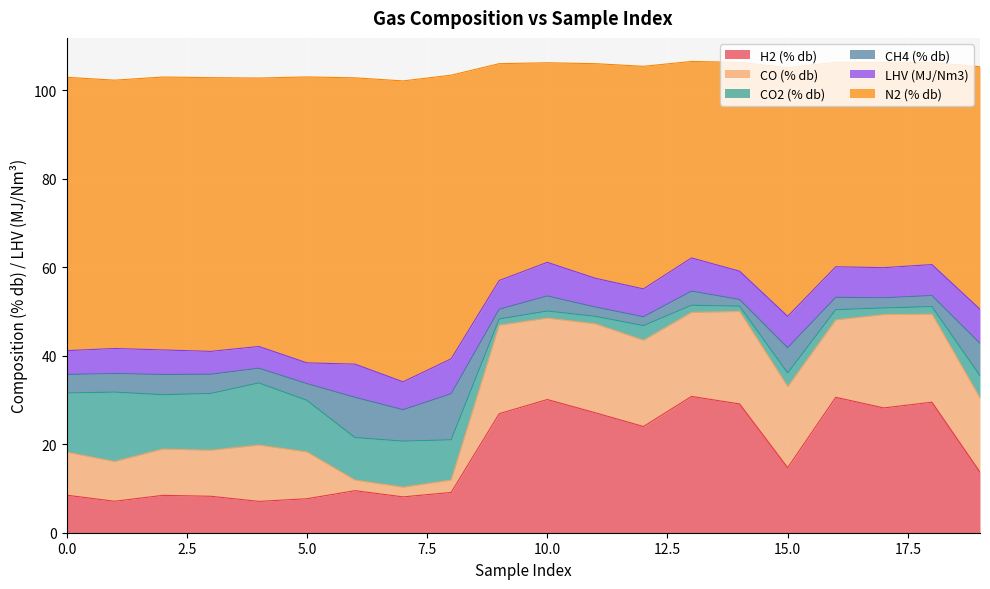

At 9, list the series in order from largest to smallest.

N2 (% db), H2 (% db), CO (% db), LHV (MJ/Nm3), CH4 (% db), CO2 (% db)